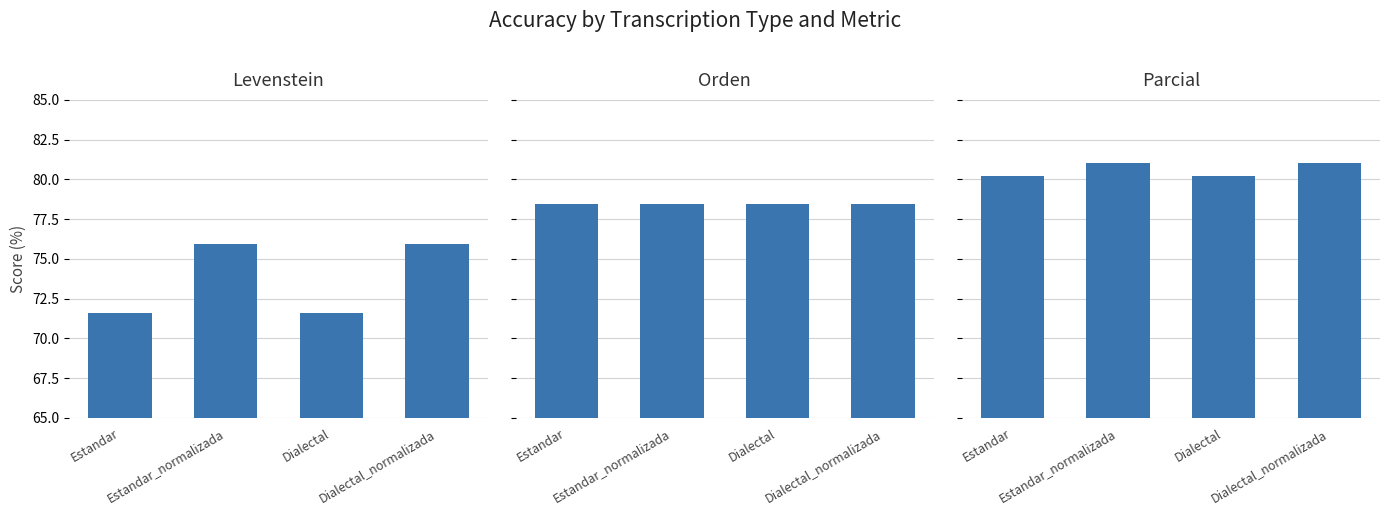

Is the value of Parcial at Dialectal_normalizada greater than the value of Levenstein at Dialectal_normalizada?

Yes